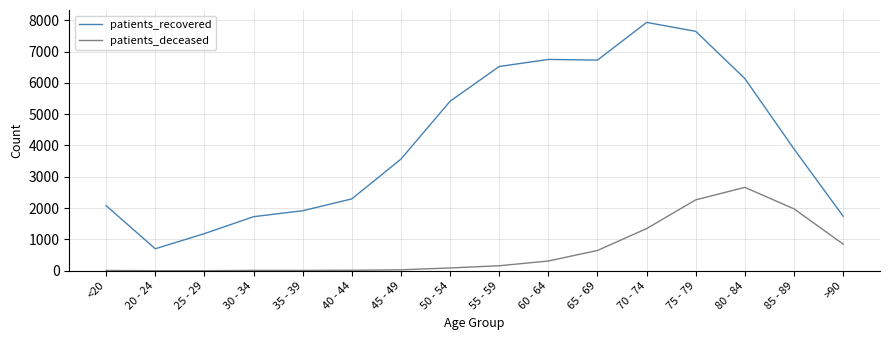

What is the minimum value for patients_recovered?

703